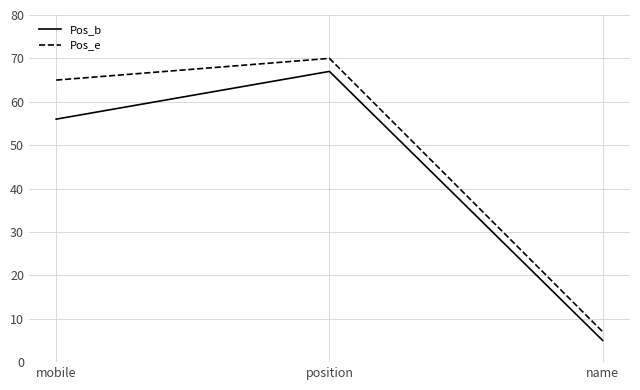

What is the minimum value for Pos_b?

5